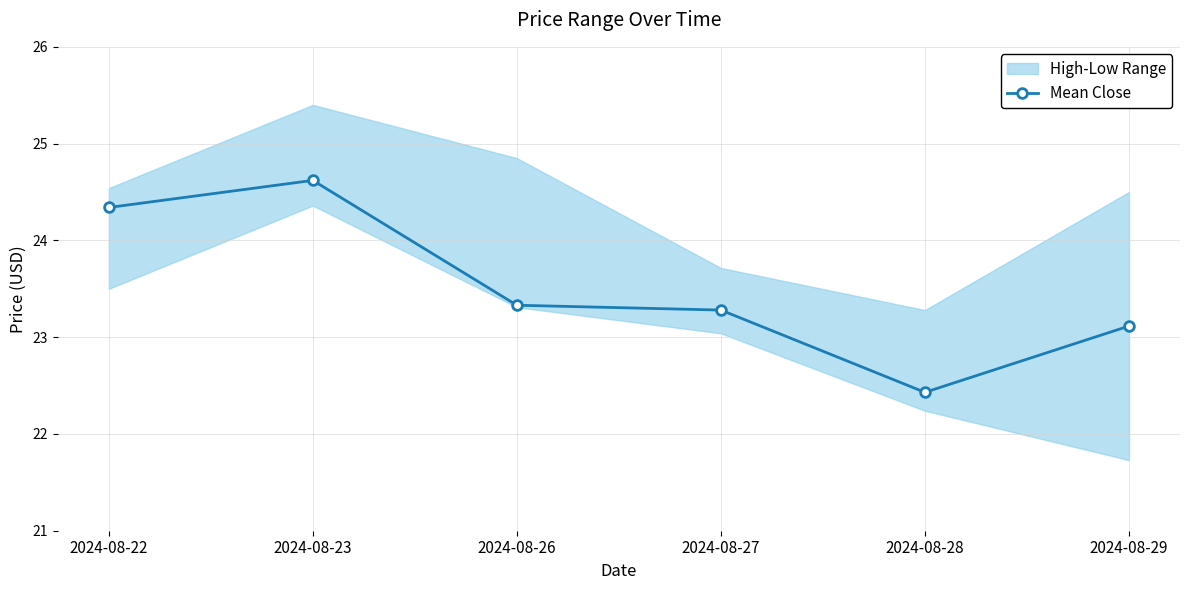

What is the sum of the values at 2024-08-29 and 2024-08-22?

47.5